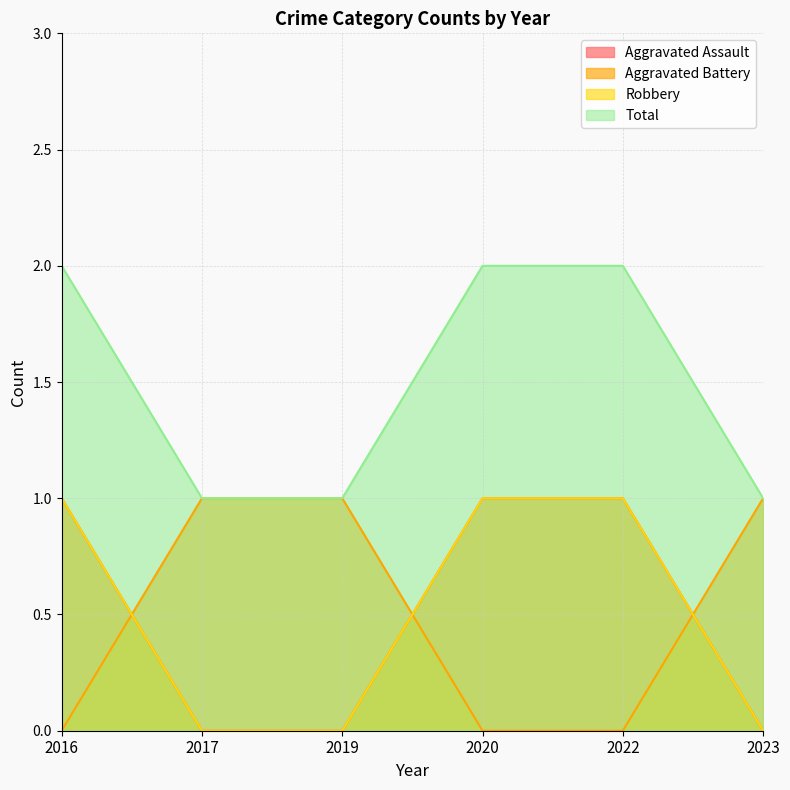

What is the difference between the Aggravated Assault values at 2020 and 2023?

1